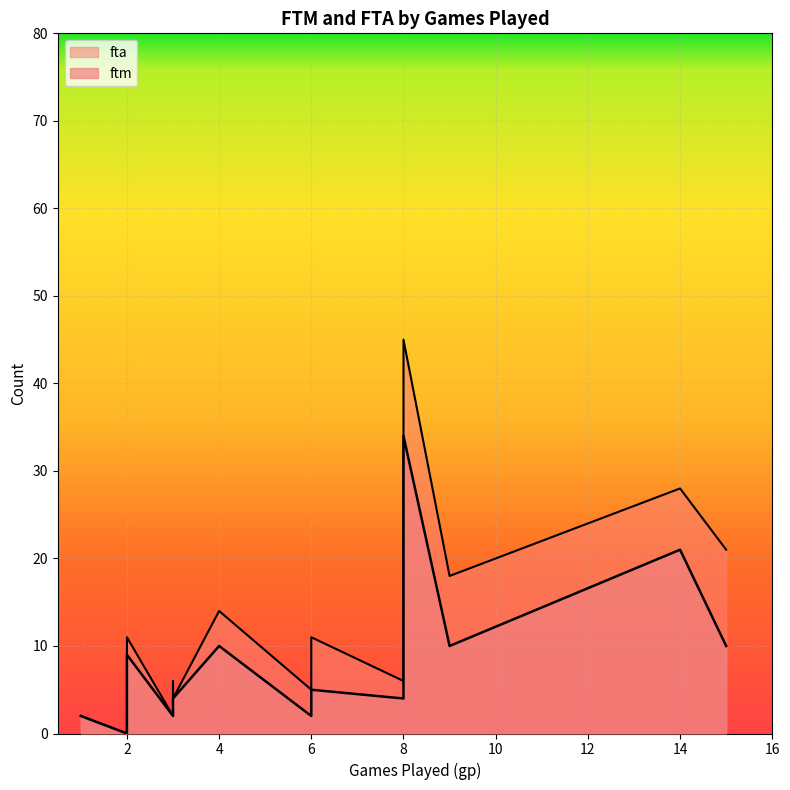

How many interior local valleys does the ftm series have?

5